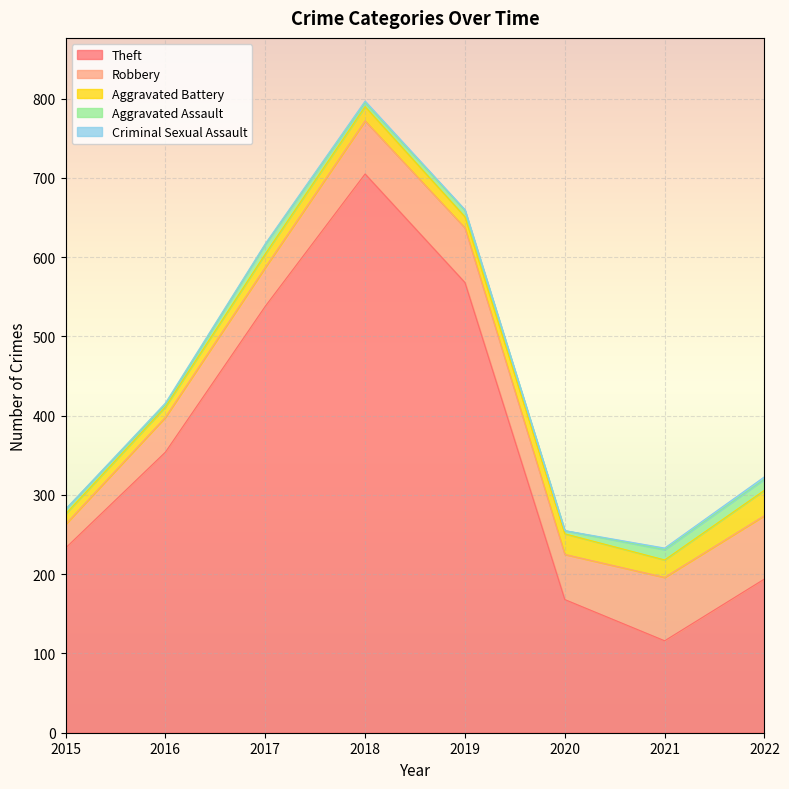

Rank the categories by Criminal Sexual Assault value from lowest to highest.

2015, 2020, 2017, 2019, 2016, 2018, 2021, 2022